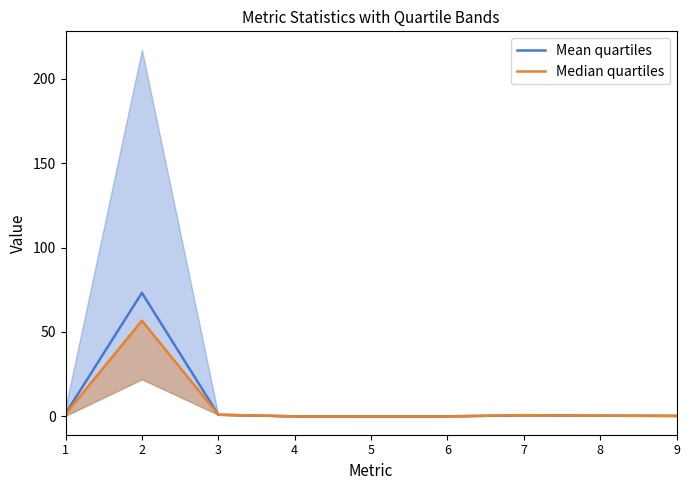

True or false: Median quartiles and Mean quartiles intersect in this chart.

True